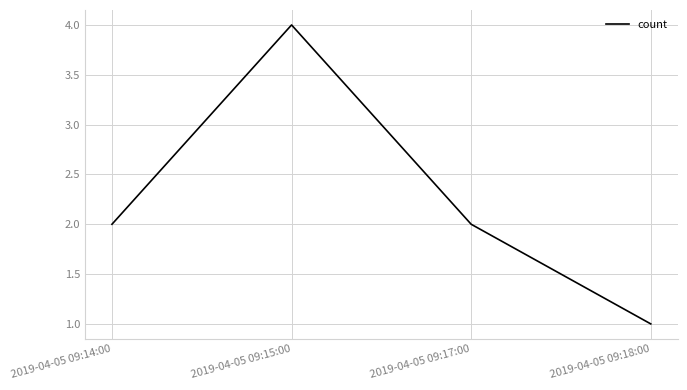

What is the maximum value shown in the chart?

4